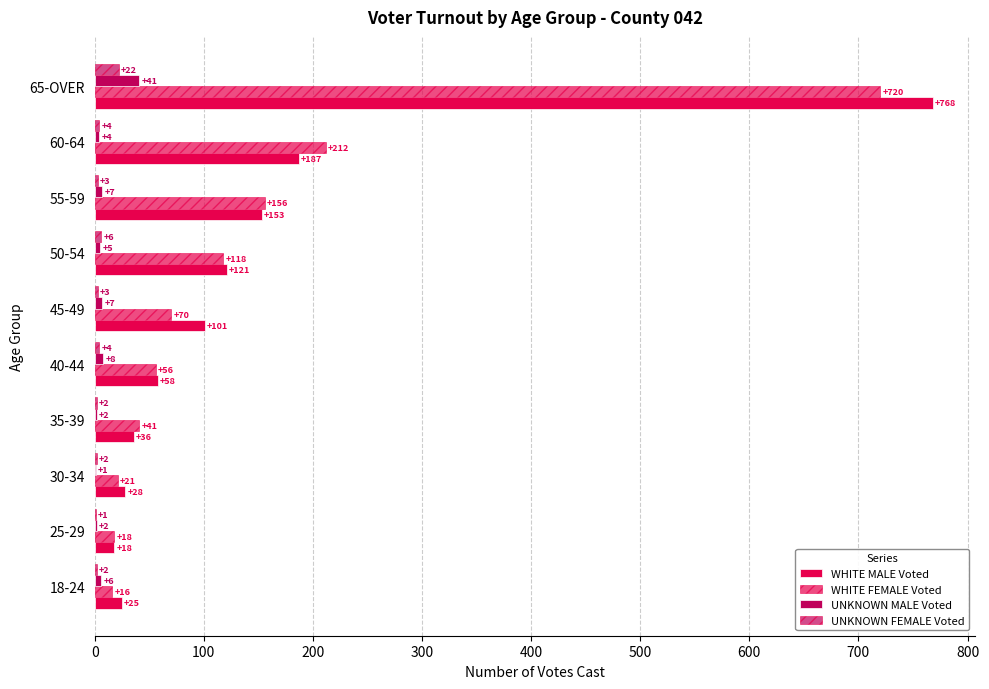

What is the value of the WHITE FEMALE Voted bar at the 7th from the left?

118